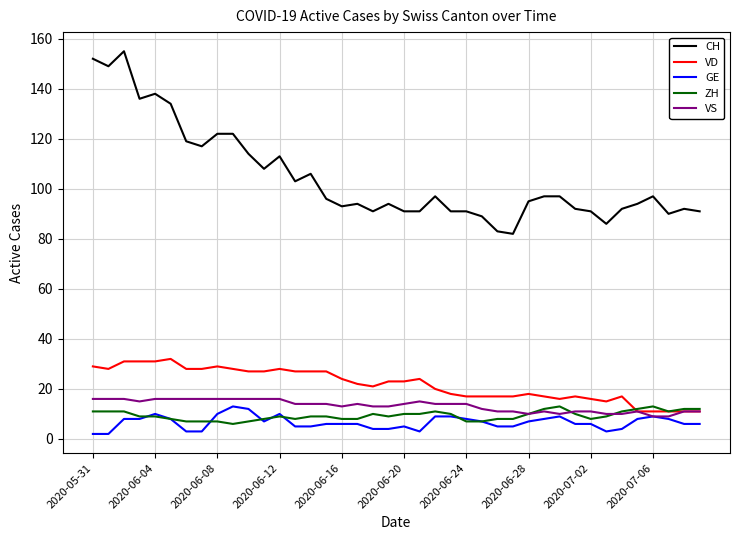

Which series has the largest total across all categories?

CH